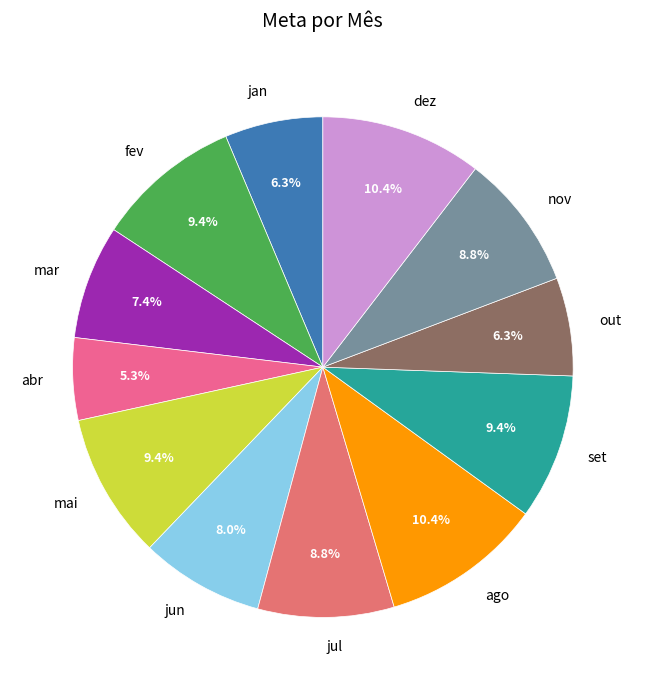

What is the total percentage of dez and jun?

18.4%